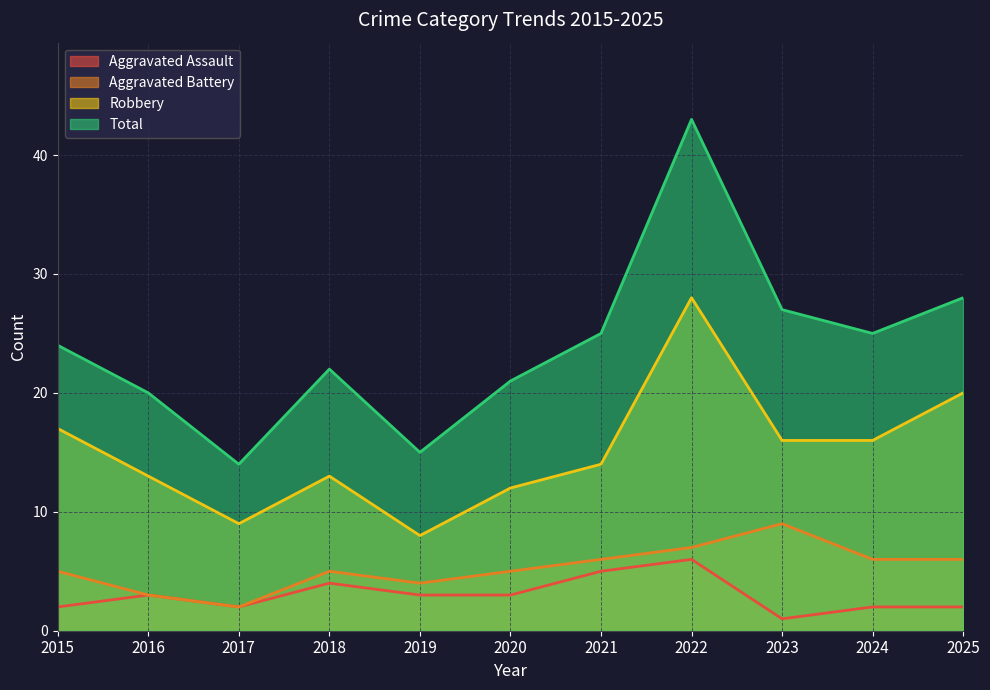

Count the Aggravated Assault values in the range 2 to 4.

8